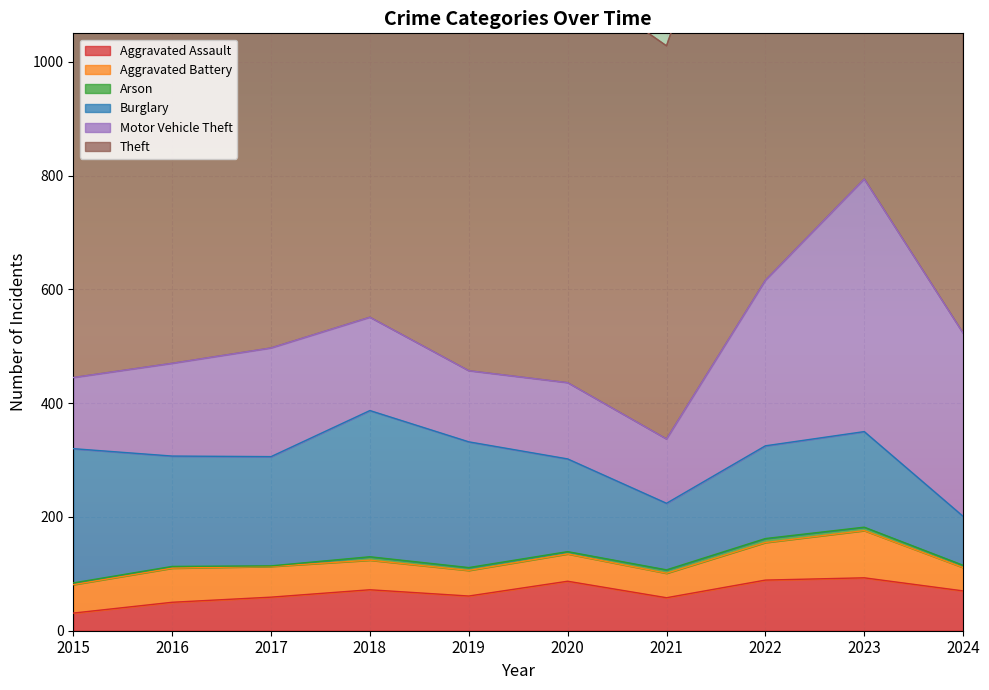

The value of Aggravated Assault at 2024 is 28. True or false?

False